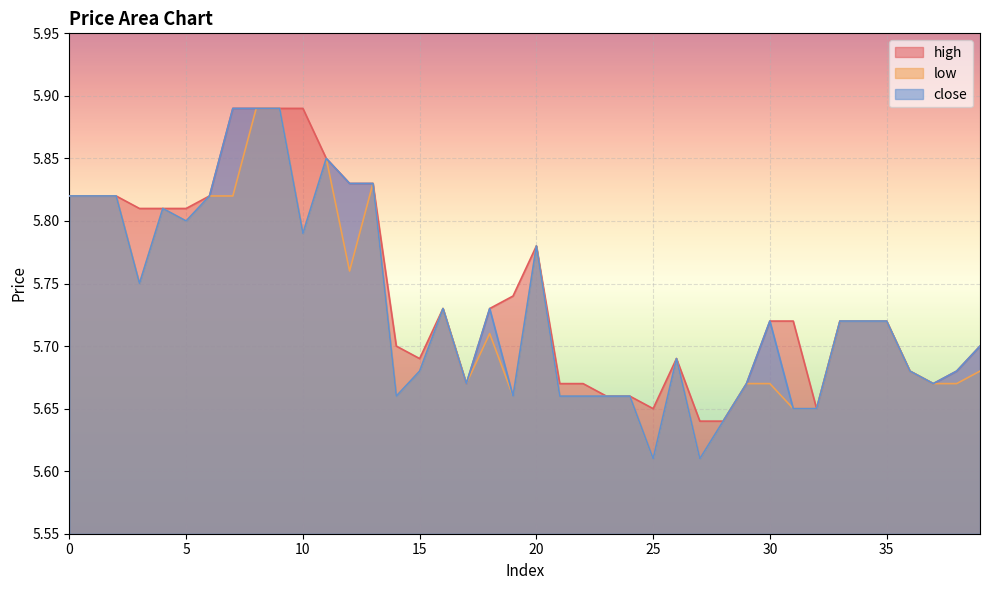

In high, how many points are lower than both neighbors (excluding endpoints)?

5